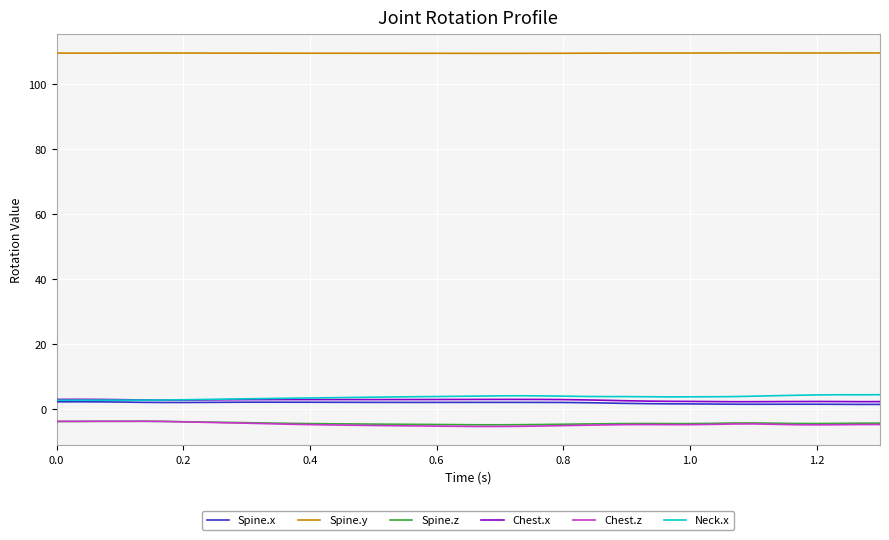

Count the Chest.x values in the range 2 to 3.

40